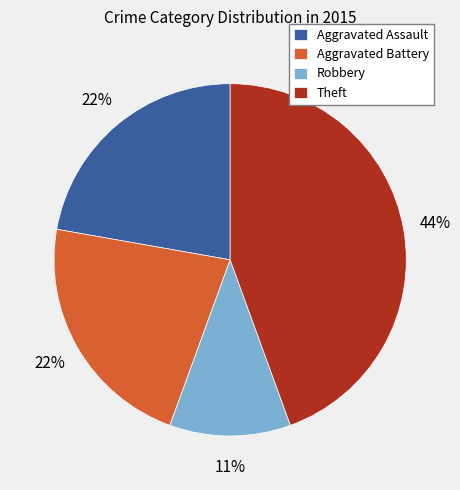

To the nearest percent, what portion does Aggravated Battery represent?

22%